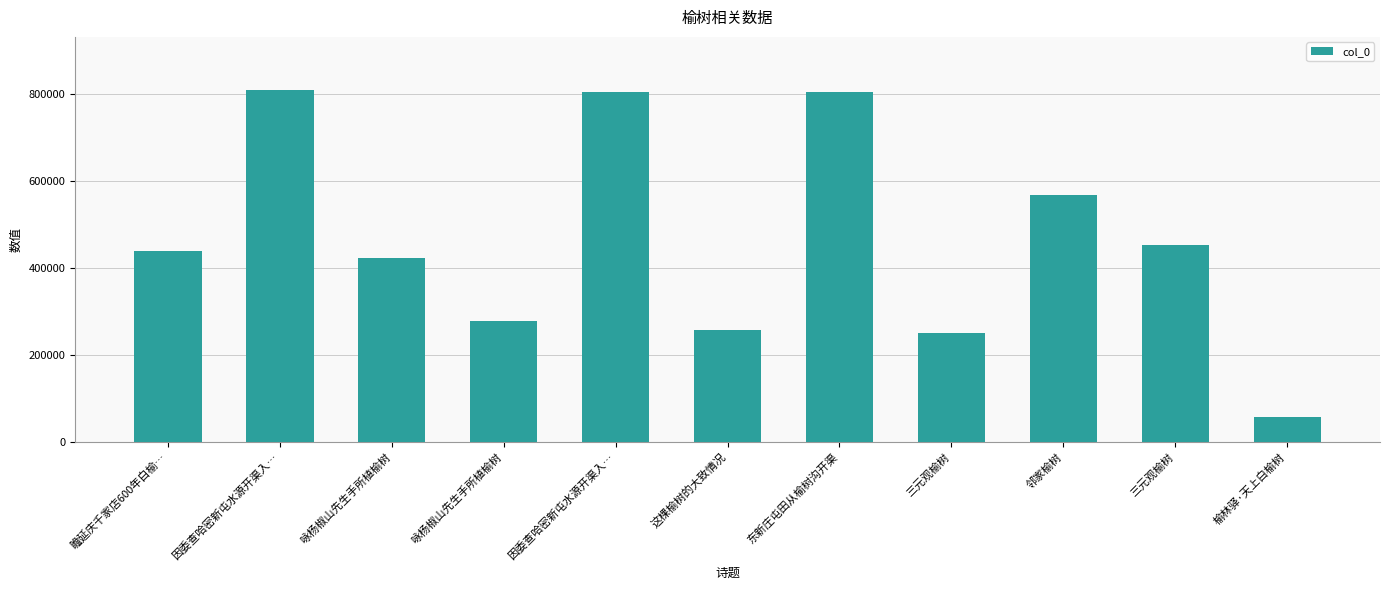

Reading left to right, list all the values displayed in this chart.

440015	810406	422893	277398	804306	257599	804317	250452	567944	452159	56453